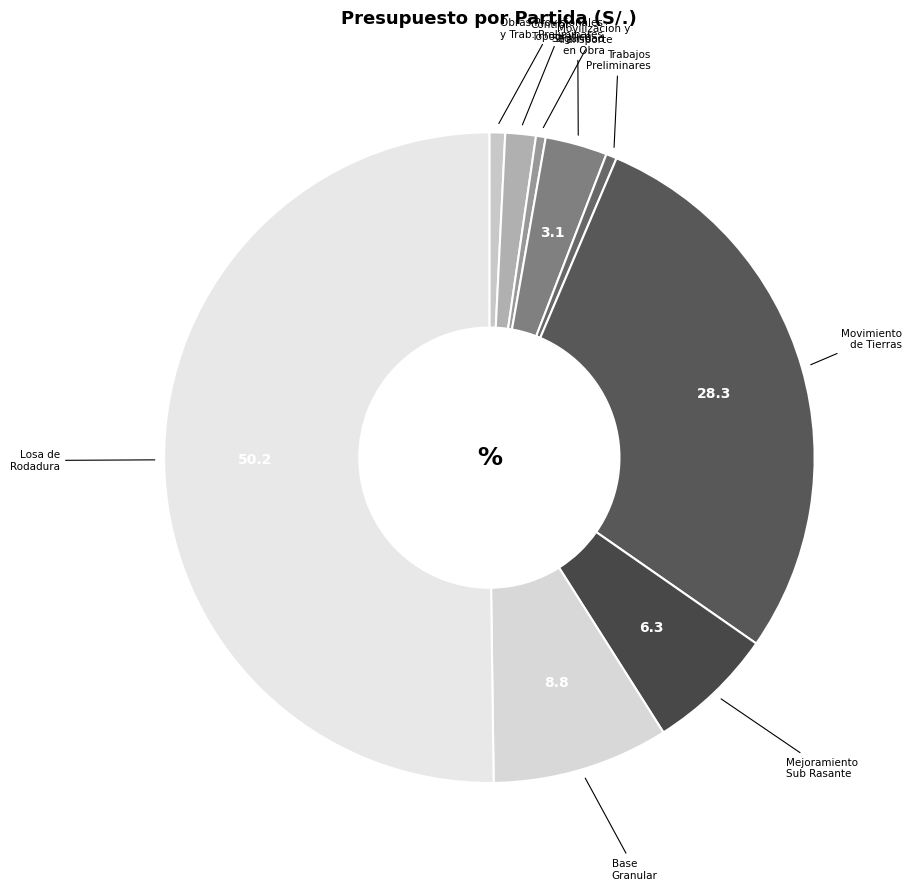

Which category accounts for the majority?

Losa de Rodadura